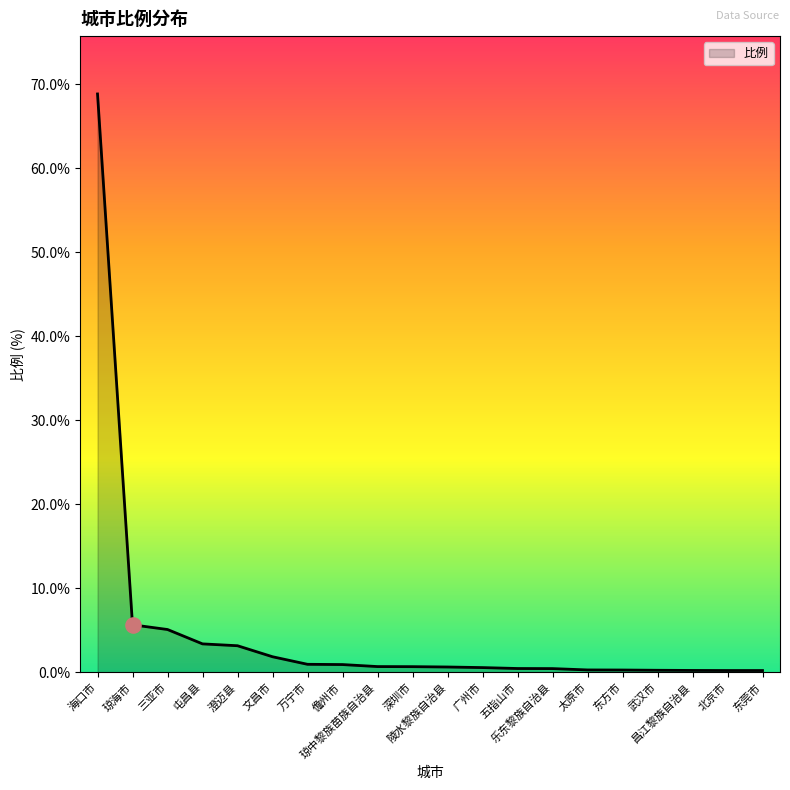

Between 文昌市 and 屯昌县, which is larger?

屯昌县